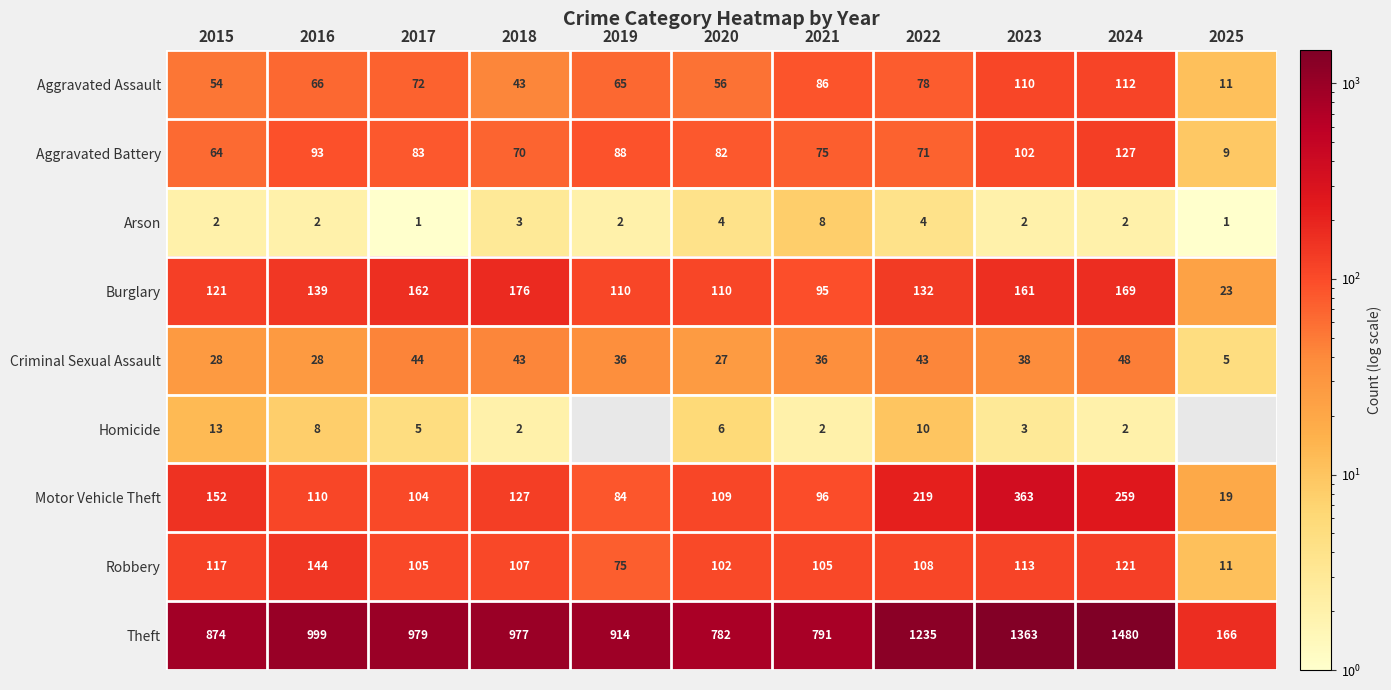

What is the highest value of the Robbery series?

144